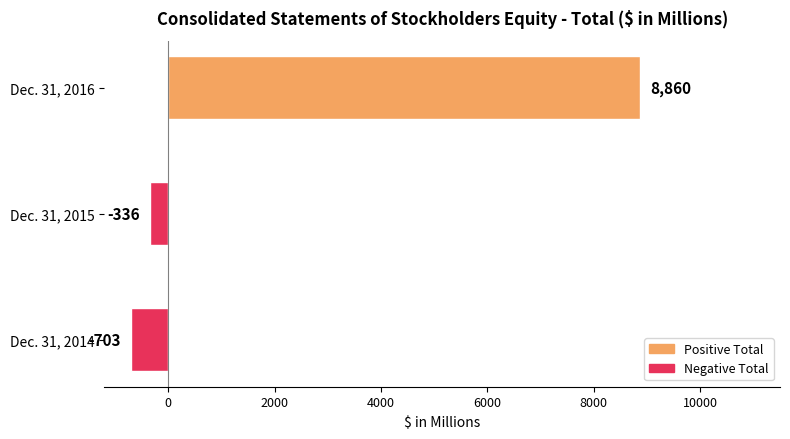

What is the minimum value shown in the chart?

-703